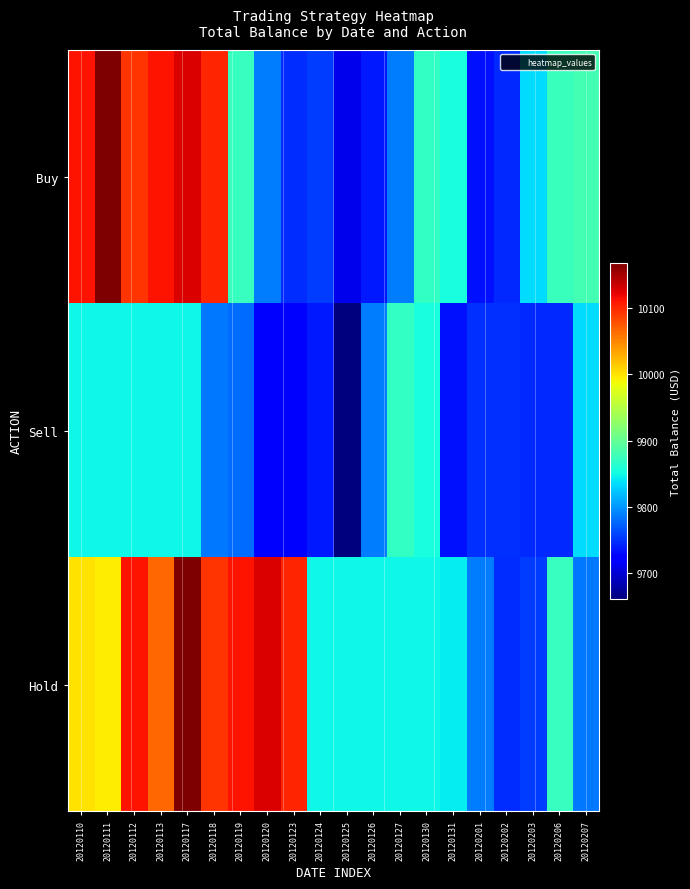

What is the total value across all series at 20120123?

29572.1